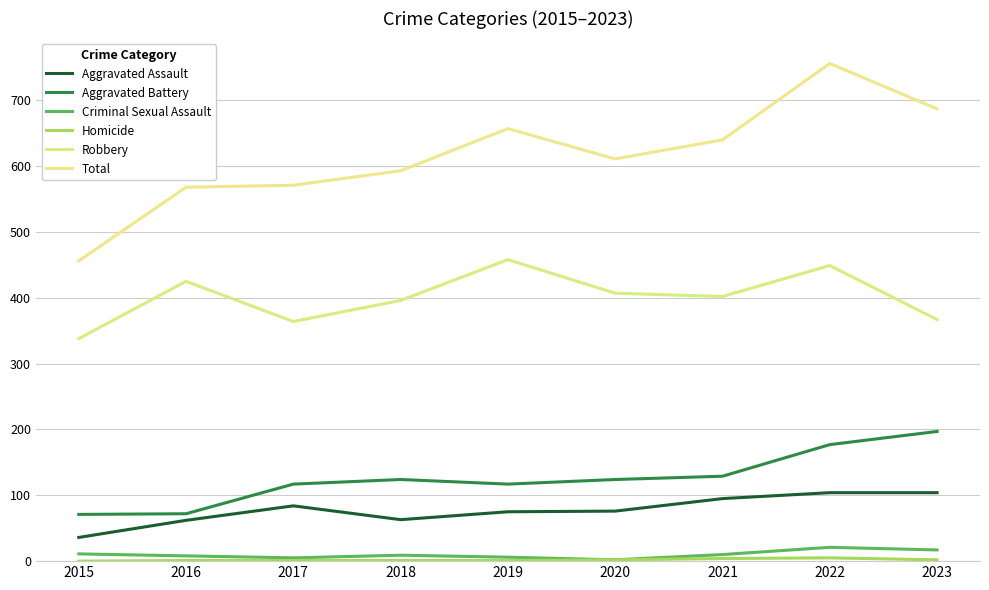

How many lines are shown in the chart?

6